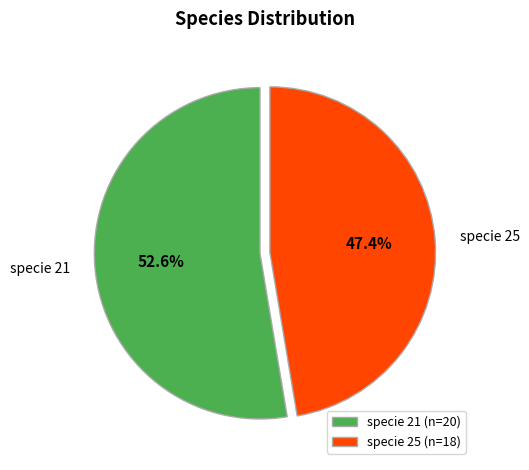

Does specie 25 account for over 50% of the chart?

No